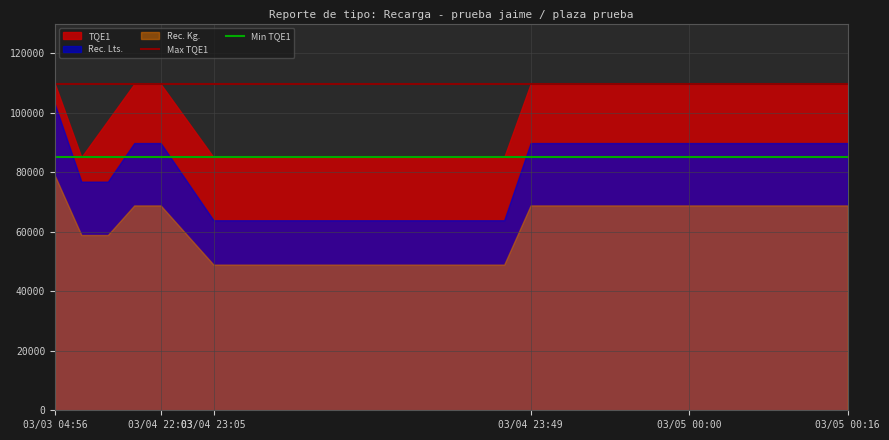

What is the lowest value of the Min TQE1 series?

85078.0